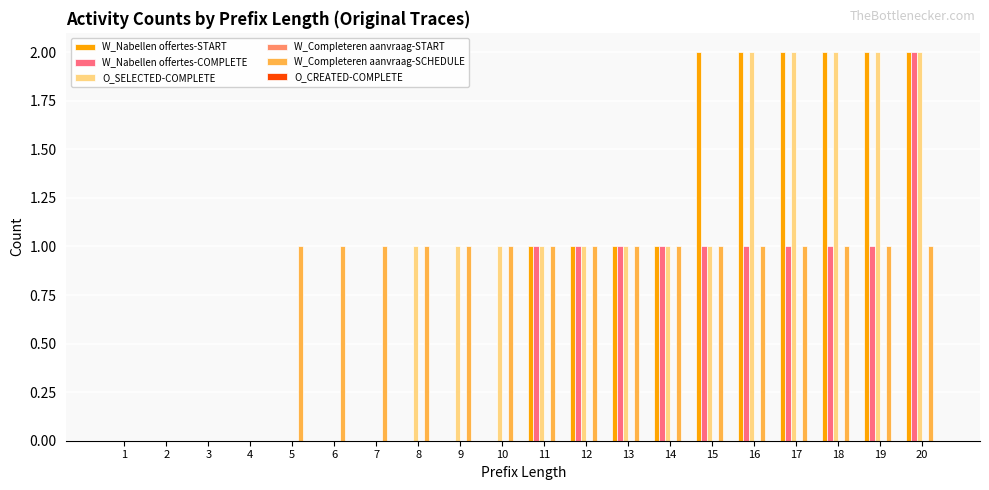

Between 16 and 20, which series saw the biggest shift?

W_Nabellen offertes-COMPLETE